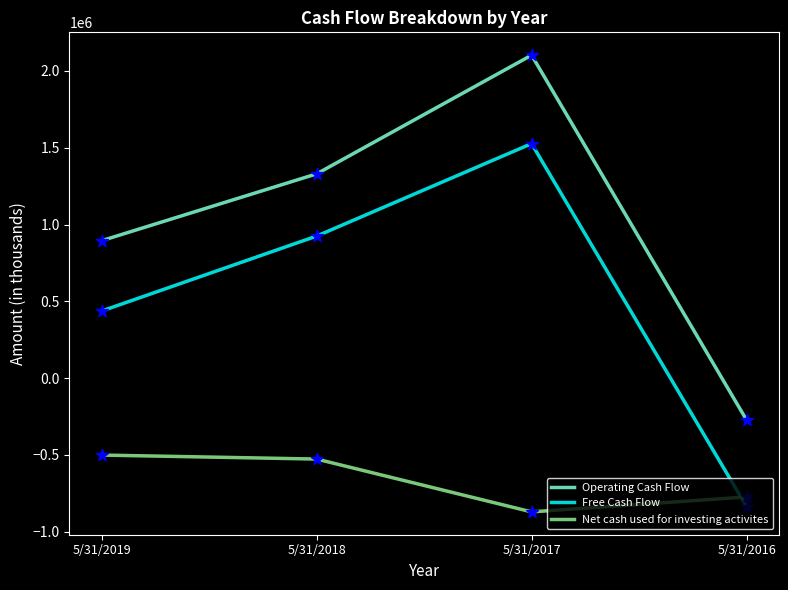

Is the value of Operating Cash Flow at 5/31/2019 greater than the value of Net cash used for investing activites at 5/31/2017?

Yes